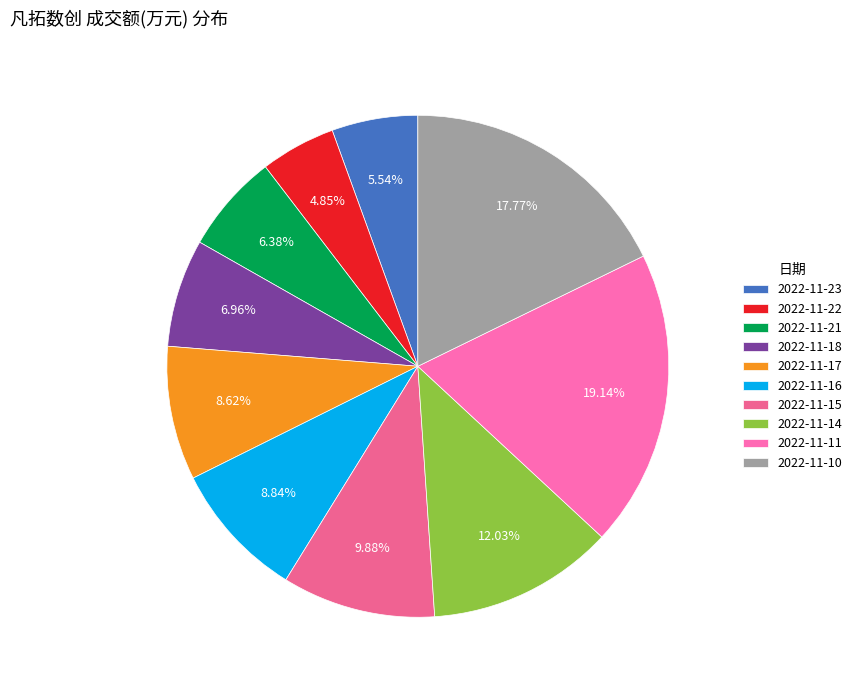

What is the change in value from 2022-11-17 to 2022-11-10?

+9477